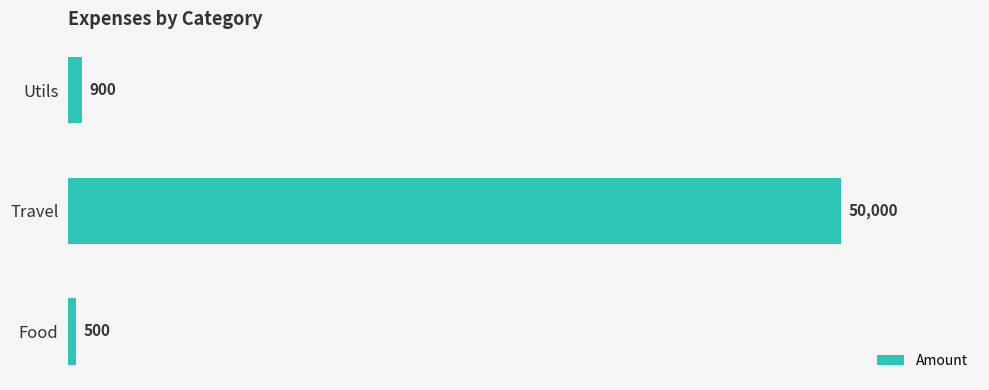

Reading top to bottom, transcribe all the data shown in this chart.

900	50000	500